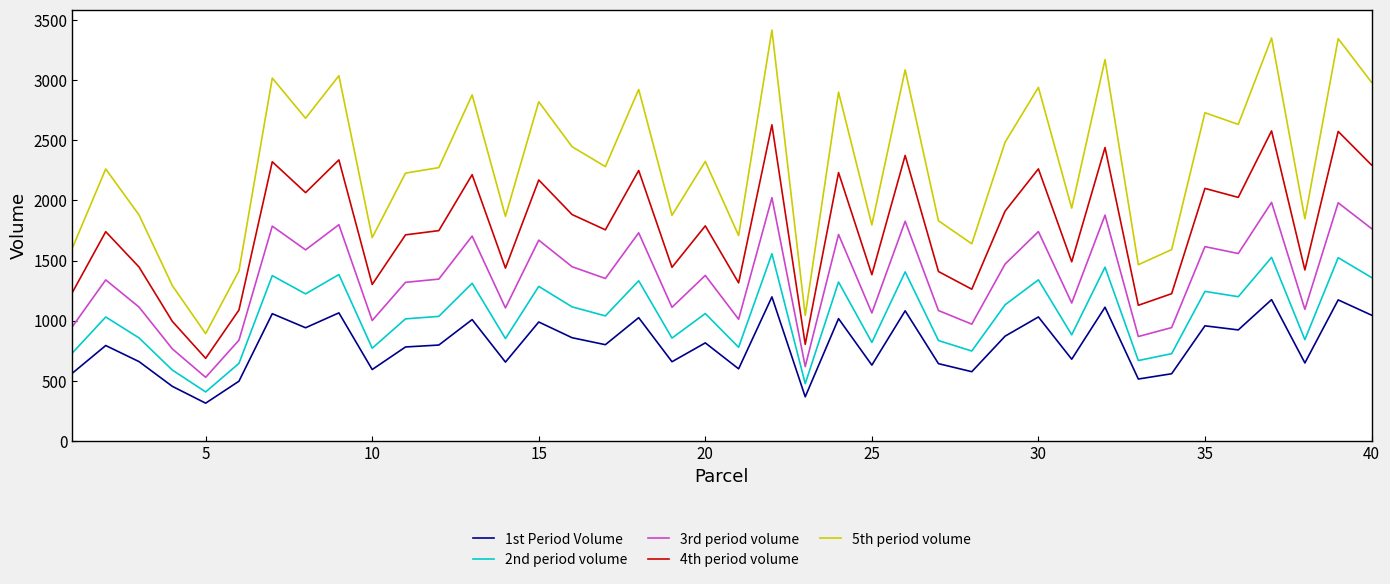

Count the number of categories in the chart.

40